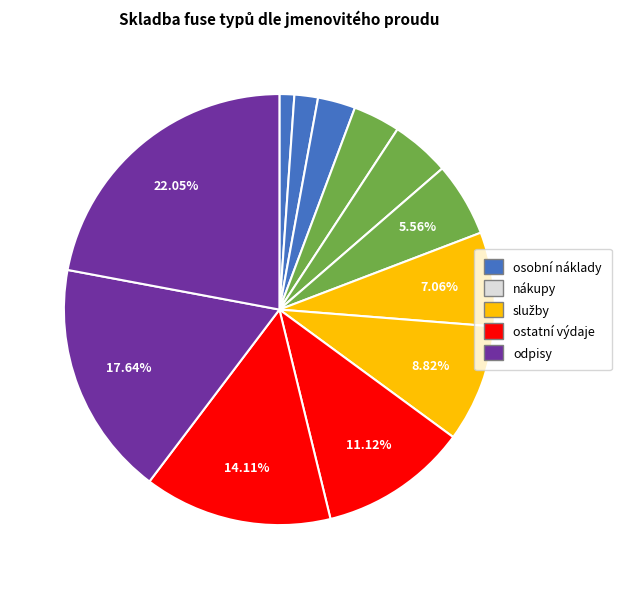

Count the number of slices in the pie.

12